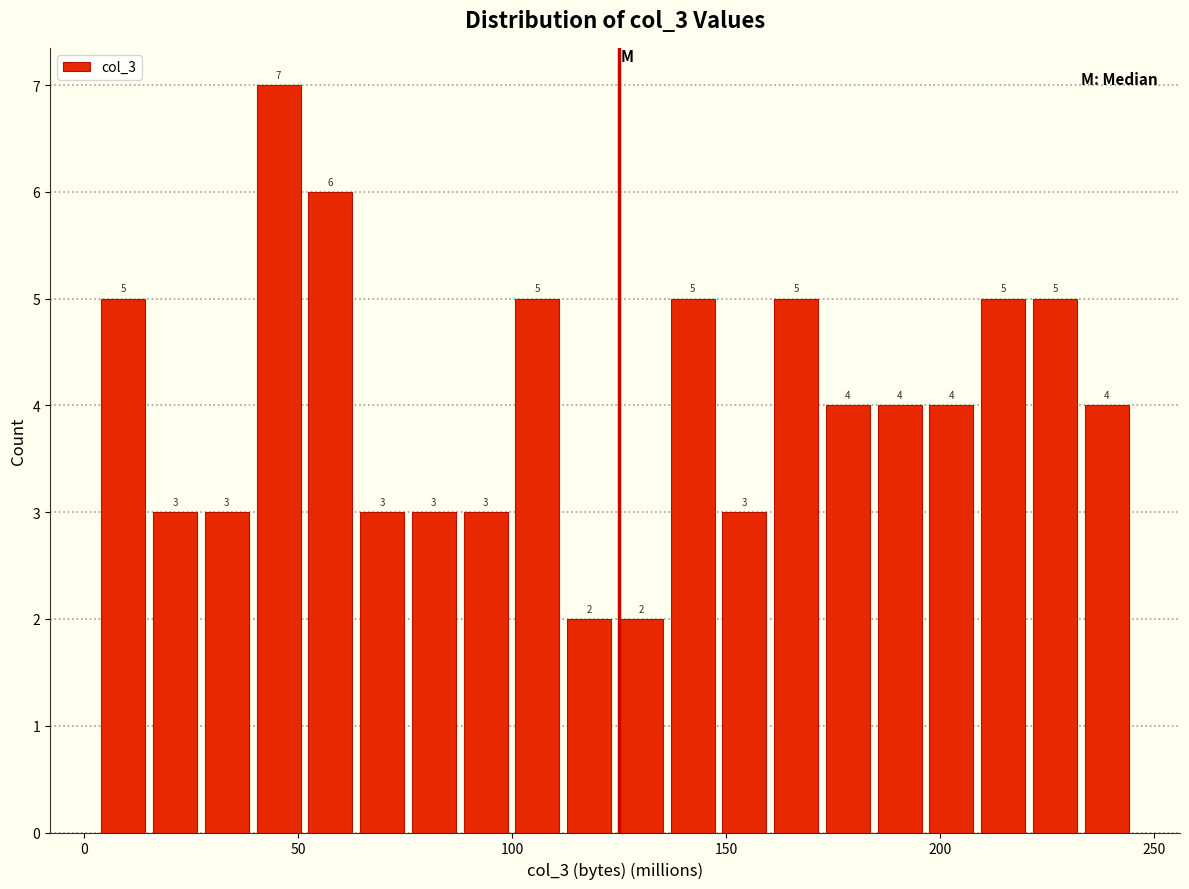

Read against the x-axis, roughly where is the centre of the tallest bar?

45